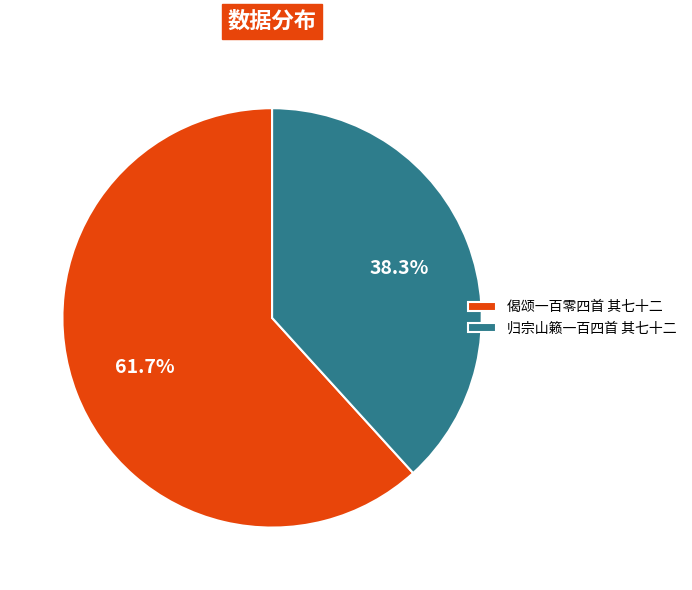

To the nearest percent, what is the difference between the 偈颂一百零四首 其七十二 and 归宗山籁一百四首 其七十二 slice percentages?

23%